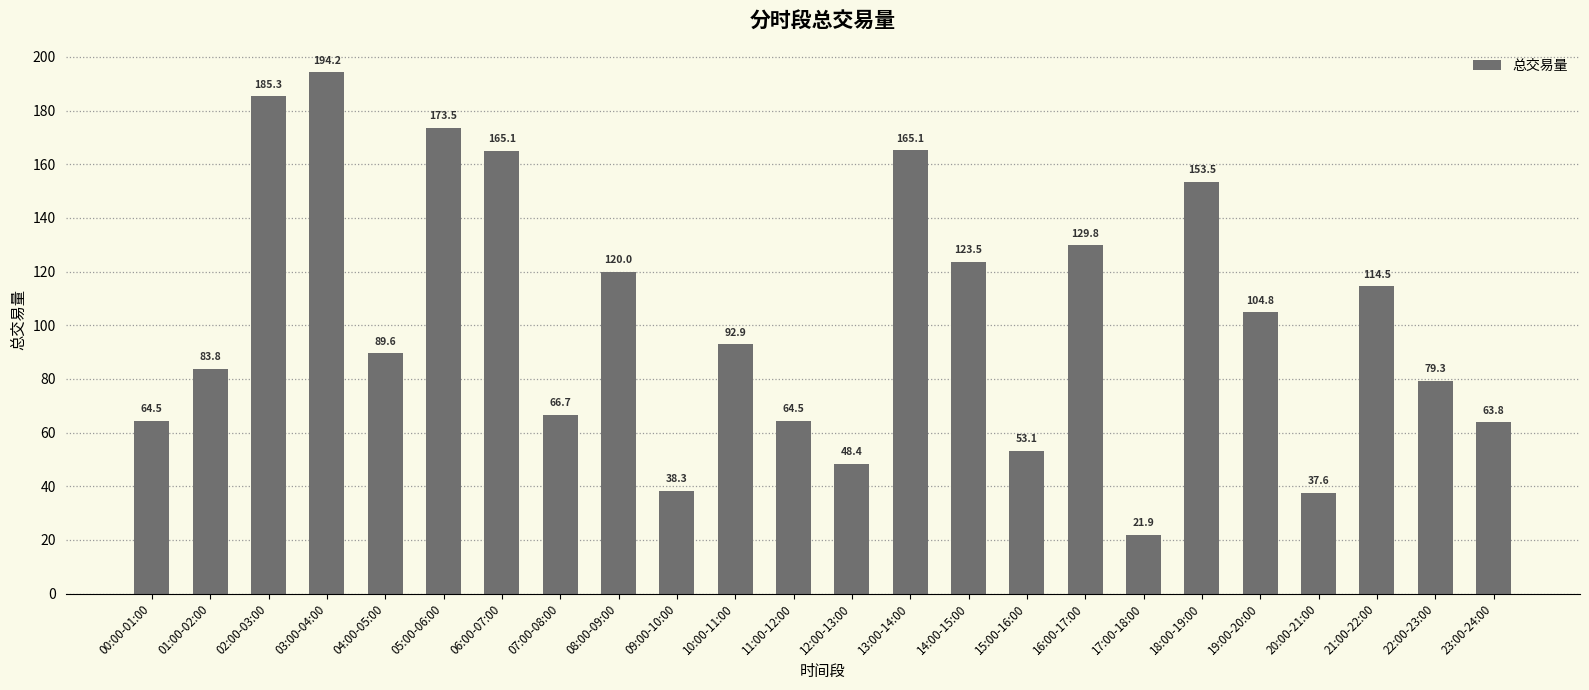

At which label is the value closest to 108?

19:00-20:00